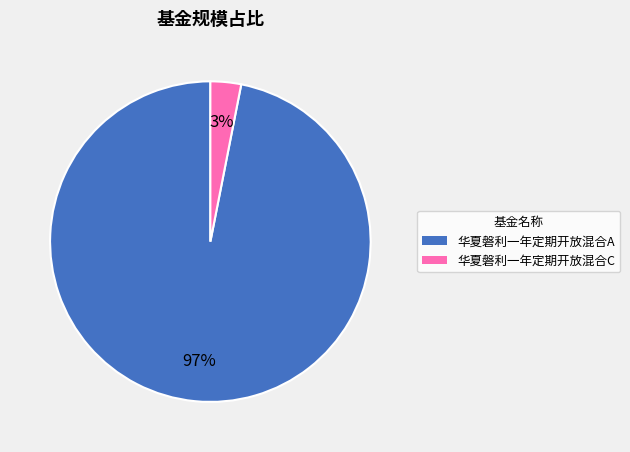

What percentage is the 华夏磐利一年定期开放混合C slice, to the nearest percent?

3%